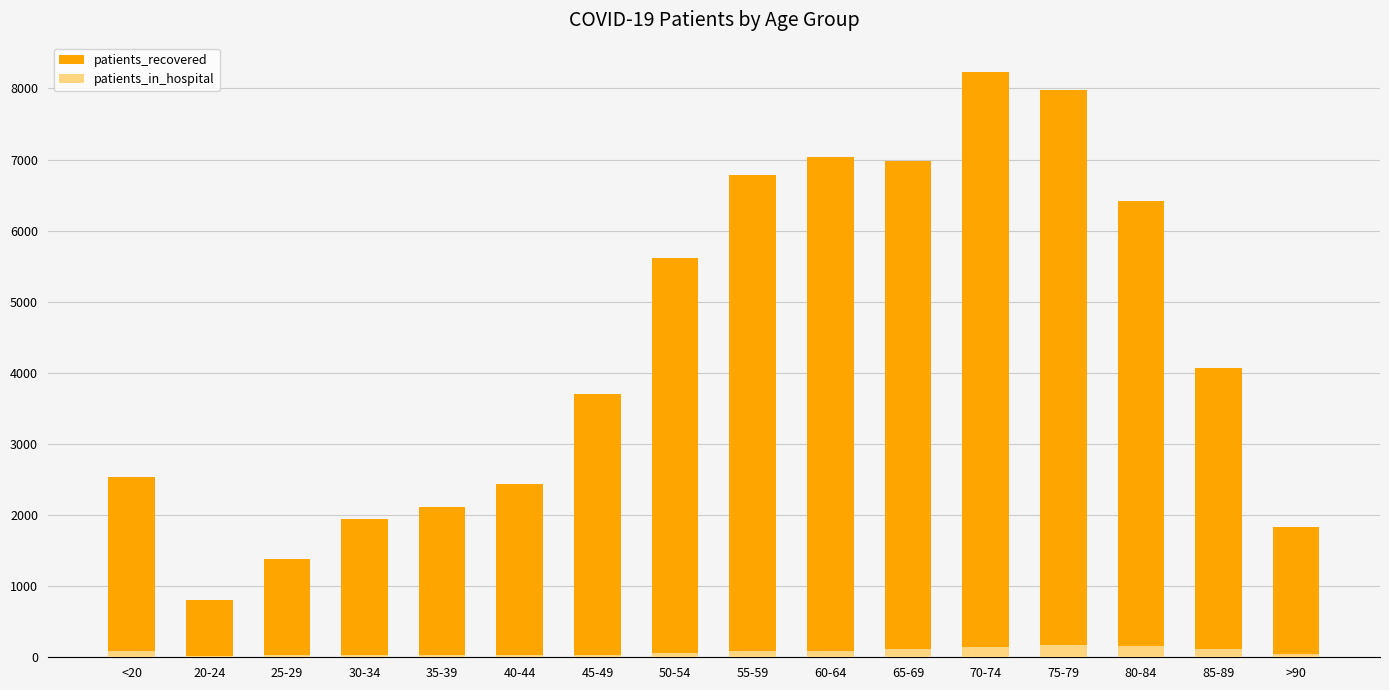

Rank the series by their maximum value, from highest to lowest.

patients_recovered, patients_in_hospital